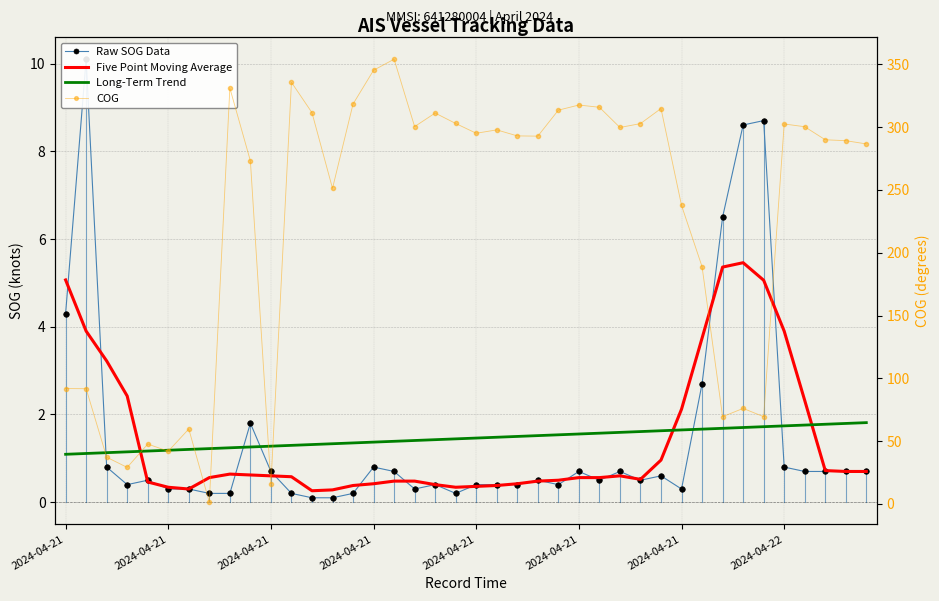

Read the Long-Term Trend value at 2024-04-21.

1.6